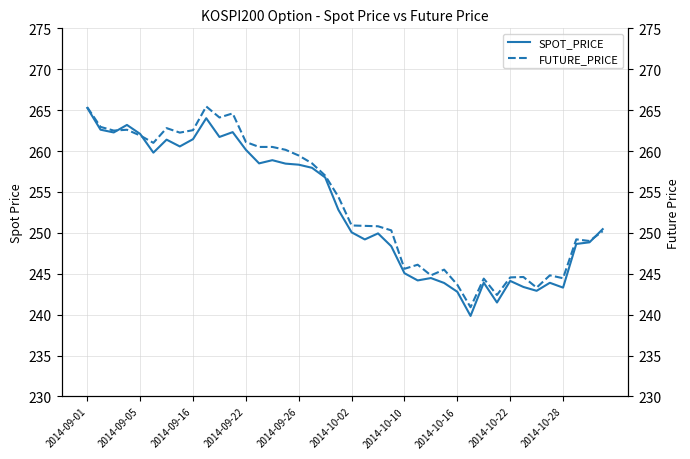

List the series in order of their overall mean, highest first.

FUTURE_PRICE, SPOT_PRICE